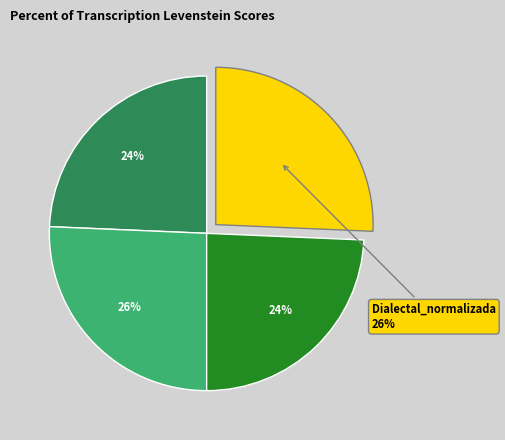

Does any single category account for the majority?

No